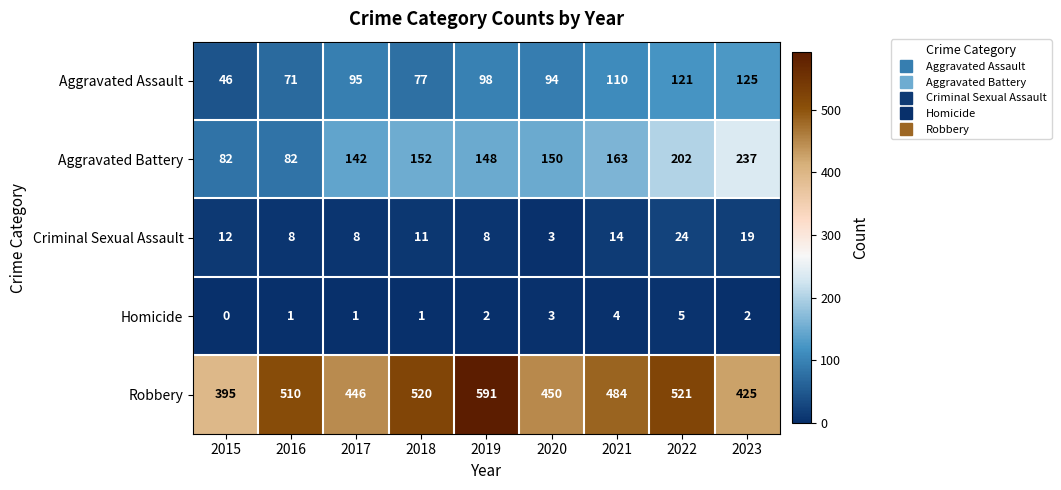

Which category has the highest value across all series?

2019